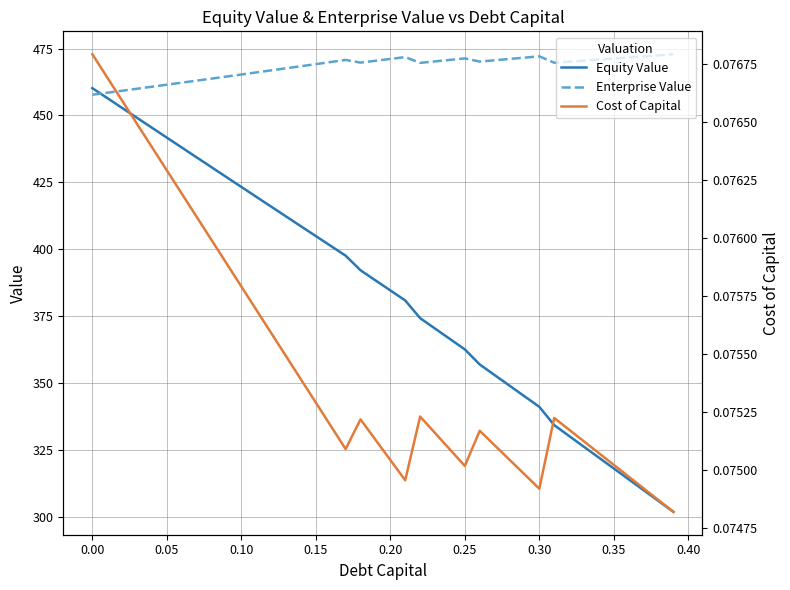

Does the chart have visible grid lines?

Yes